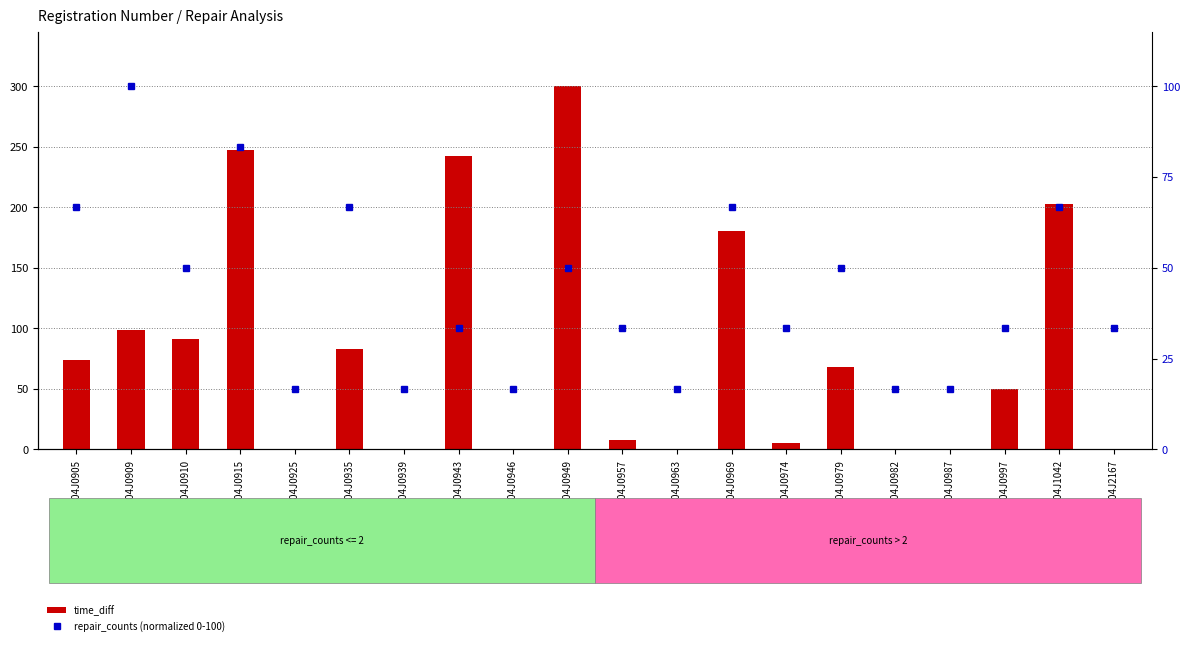

Between WB04J0946 and WB04J2167, which series saw the biggest shift?

repair_counts (normalized)